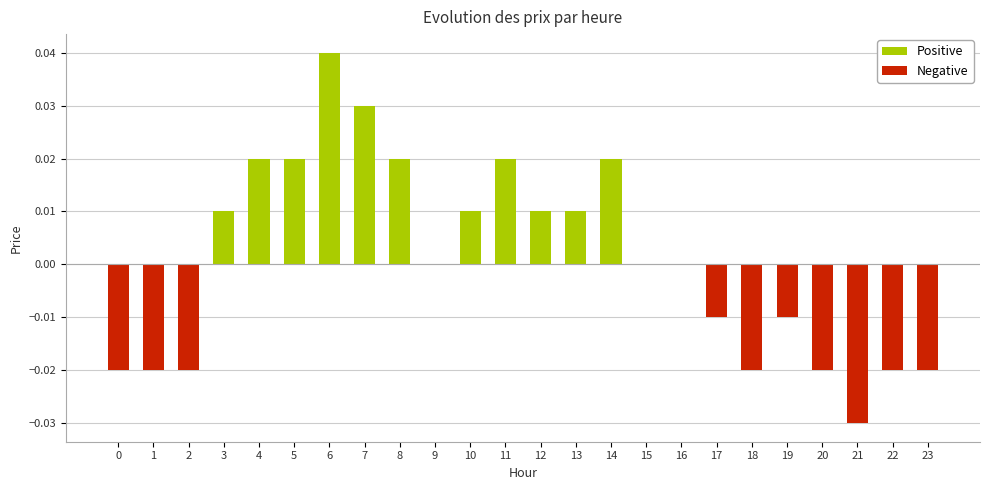

Which has a higher value, 6 or 13?

6